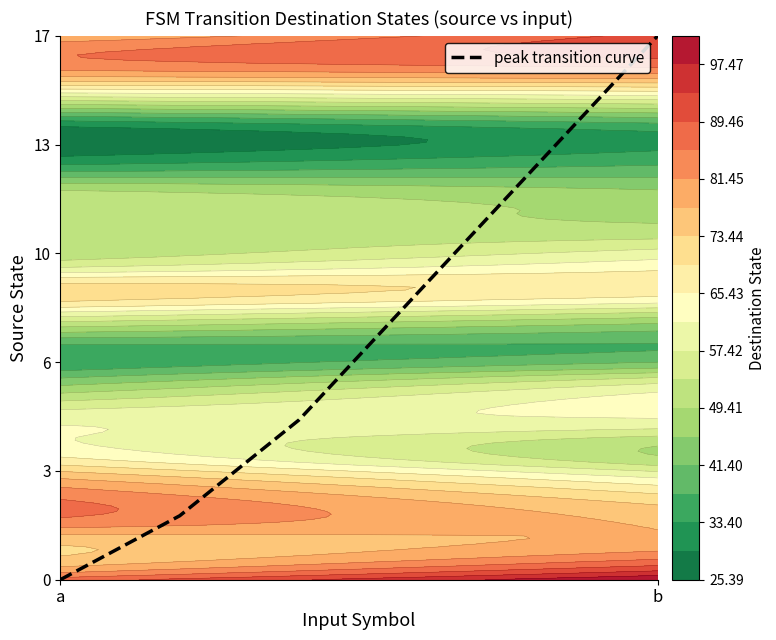

What is the difference between the maximum and minimum values?

17